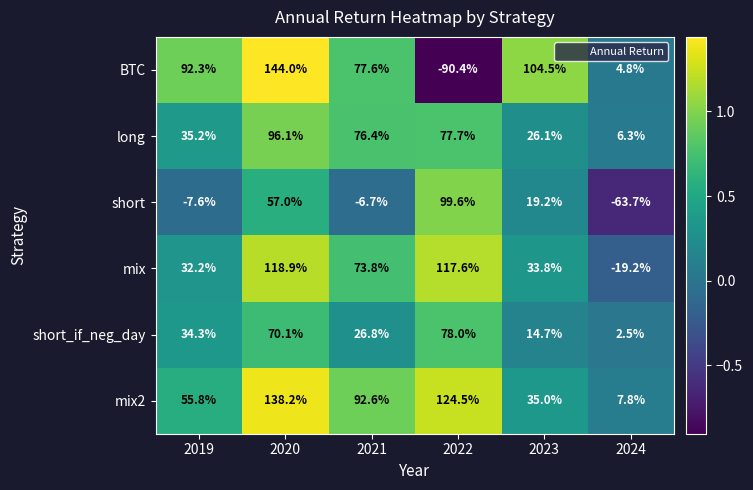

Which series has the largest range (max minus min)?

BTC